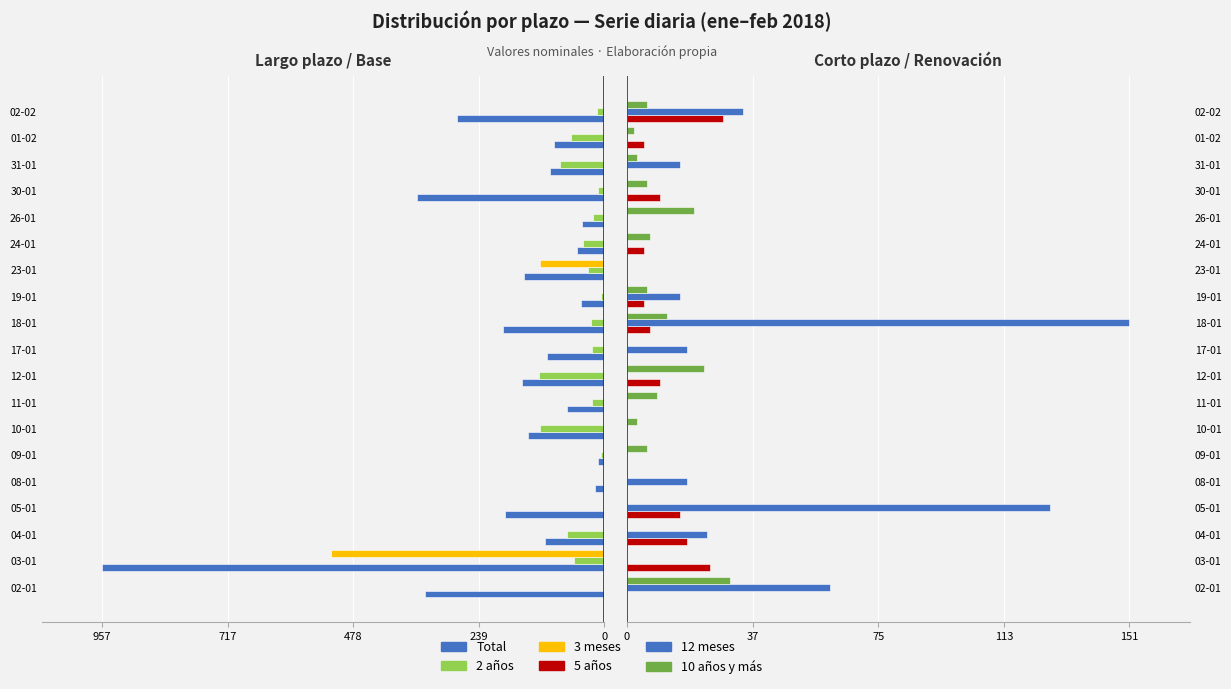

What are all the series names shown in the legend?

Total, 2 años, 3 meses, 5 años, 12 meses, 10 años y más